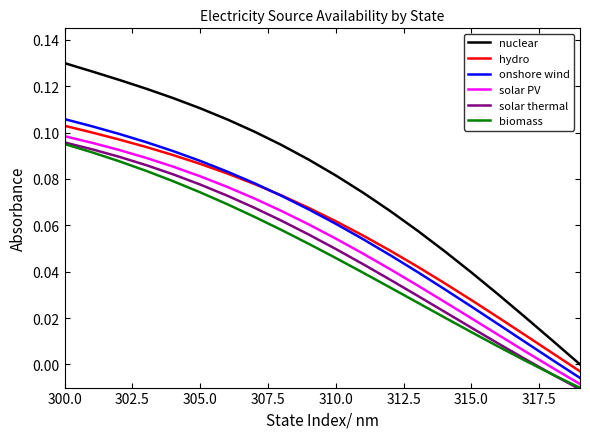

Does the chart have visible grid lines?

No